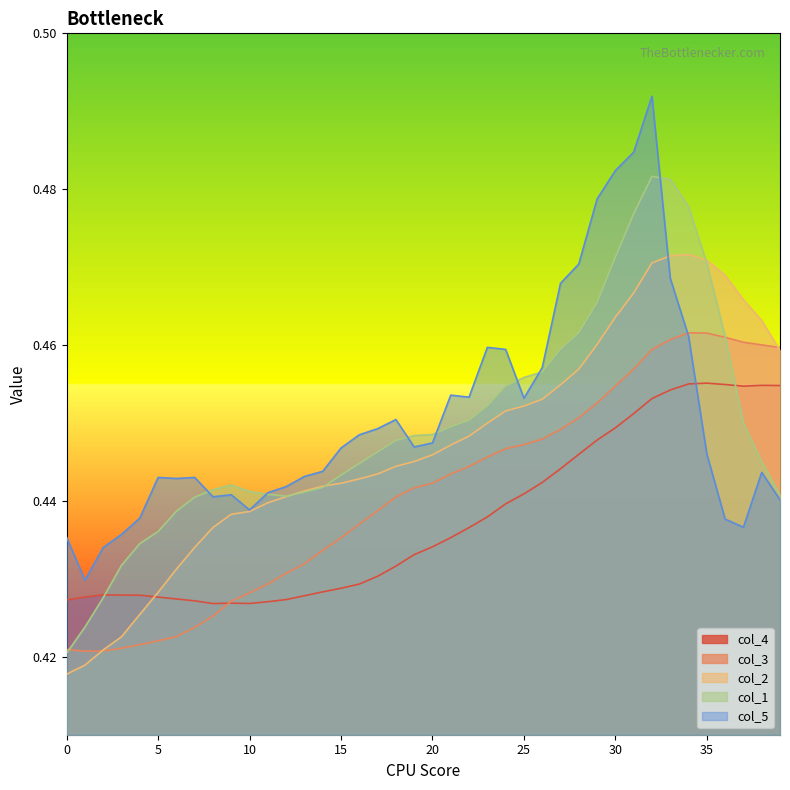

True or false: col_1 has a value of 0.2 at 25.

False